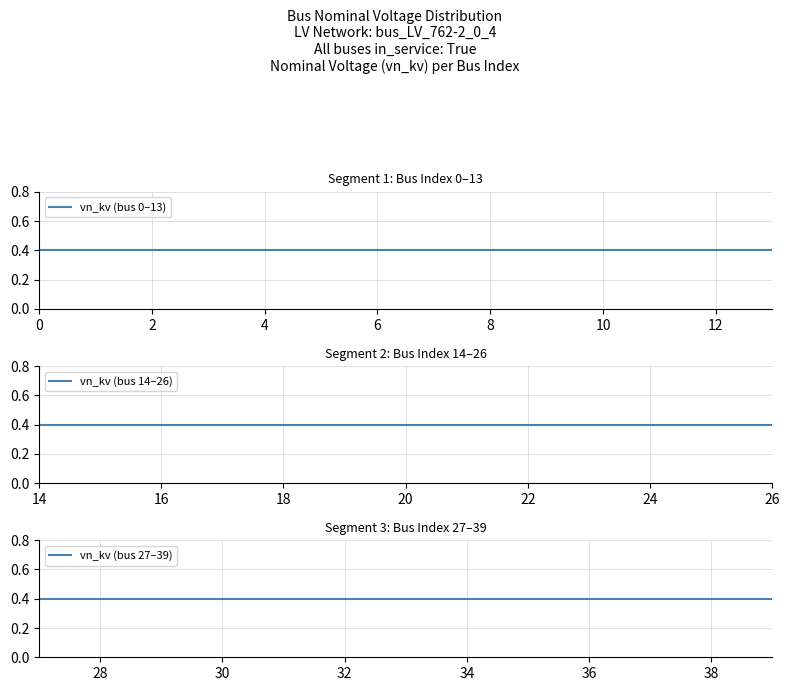

True or false: vn_kv_0_20 has more than 2 points higher than both neighbors.

False